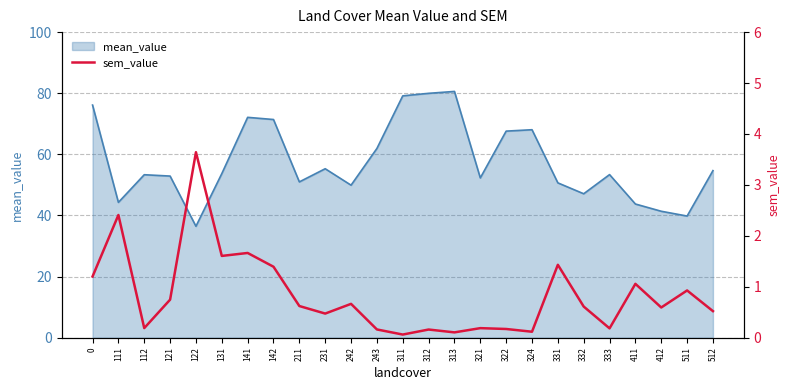

What is the sum of all values?

20.9